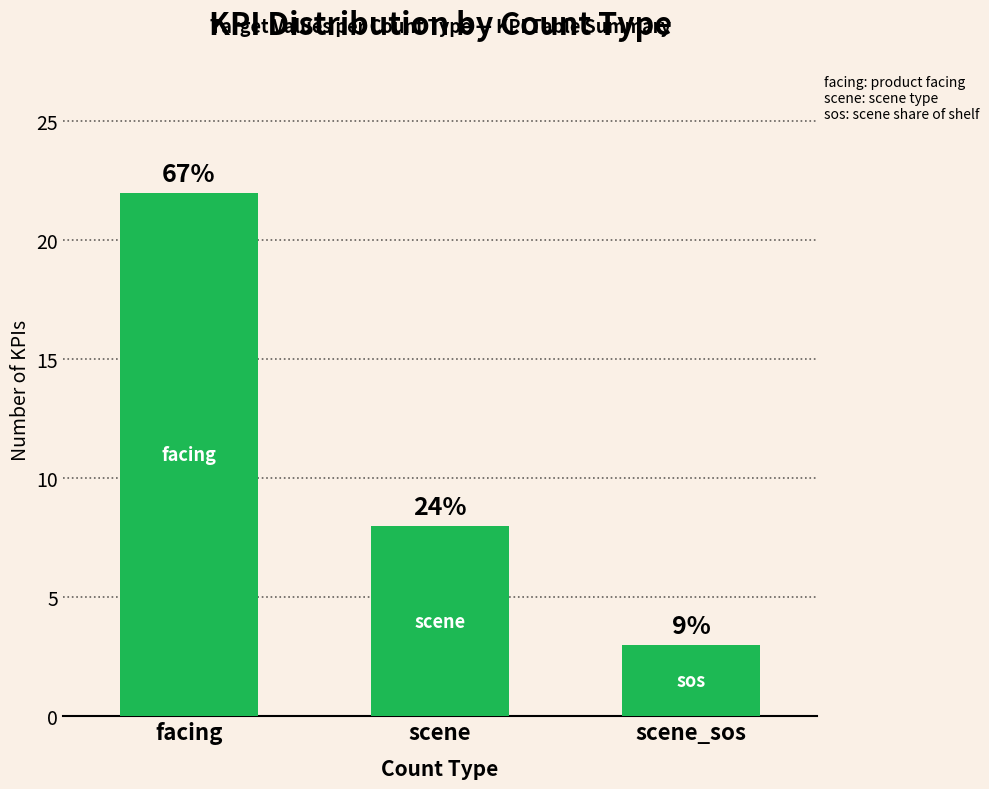

At which label does the data first exceed 8?

facing